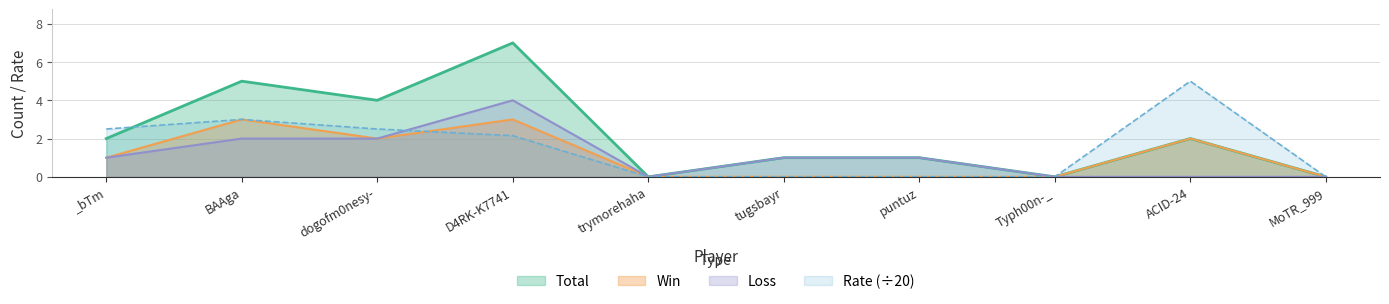

Which has a higher value, puntuz or BAAga?

BAAga